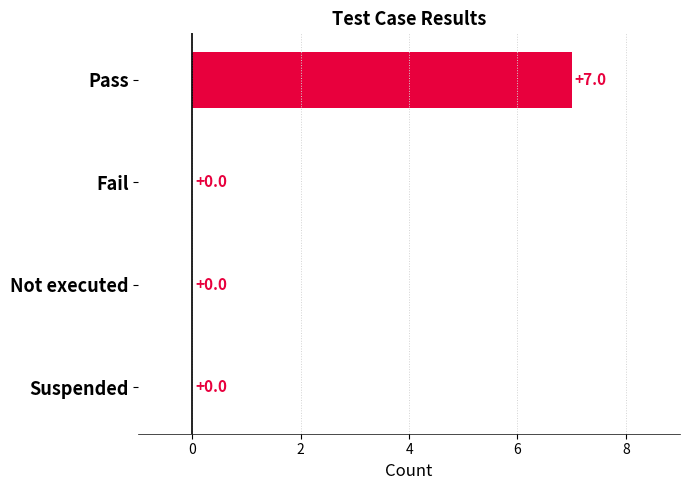

The chart shows a value of 0 at Fail. True or false?

True